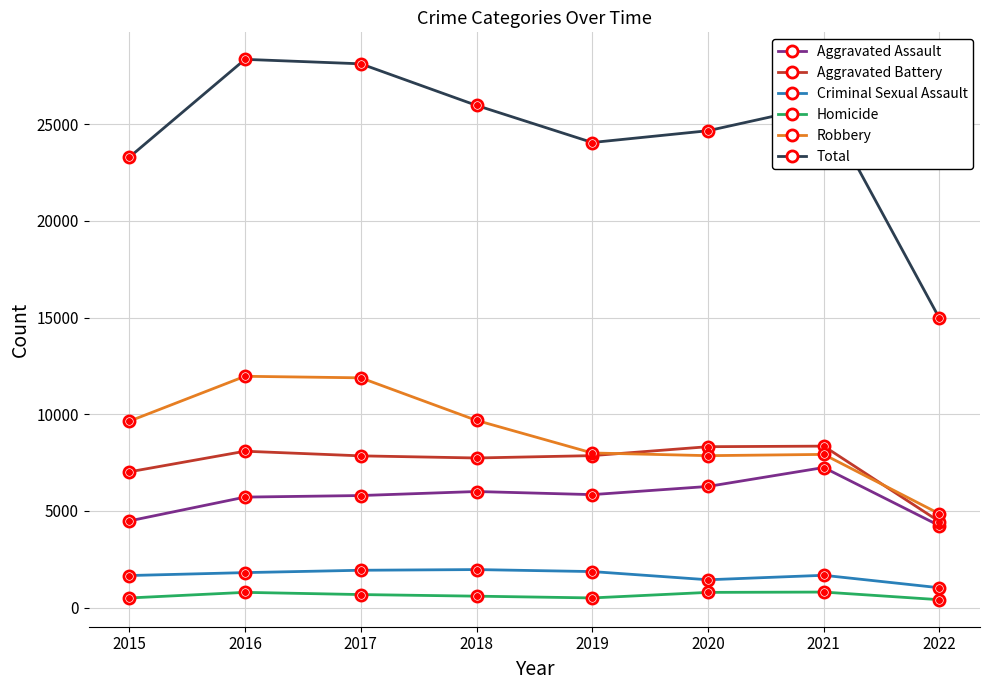

Read the Total value at 2015.

23288